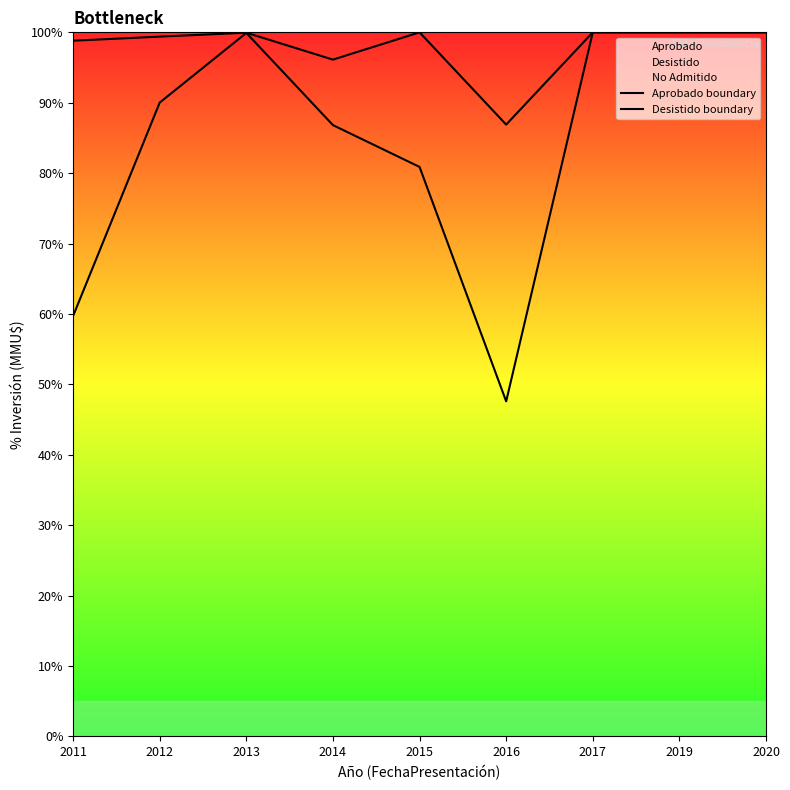

Where does the Aprobado boundary series first go above 90?

2012